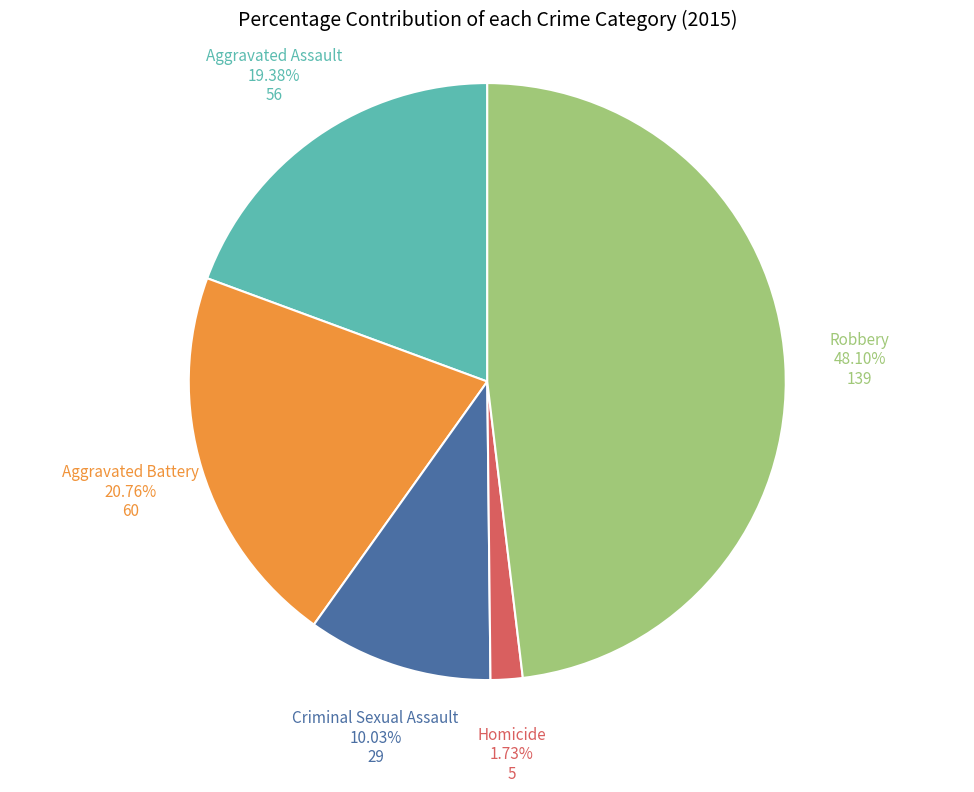

Rank the categories by value from lowest to highest.

Homicide, Criminal Sexual Assault, Aggravated Assault, Aggravated Battery, Robbery